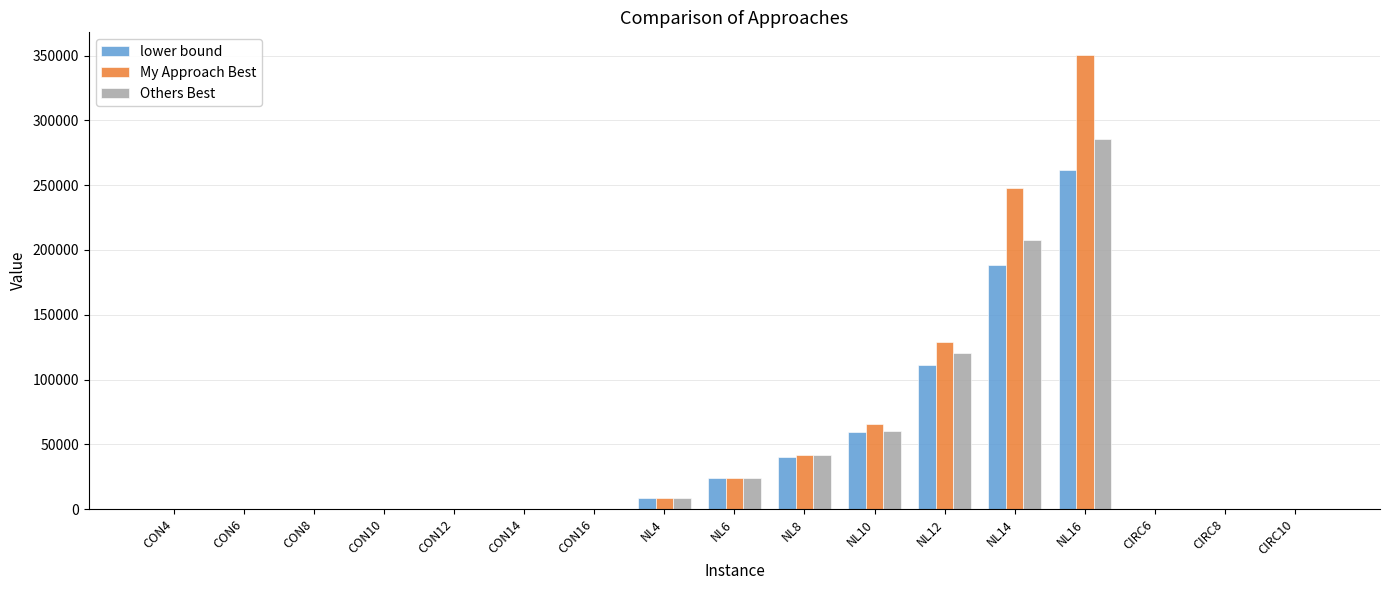

The value of lower bound at NL12 is 44583. True or false?

False